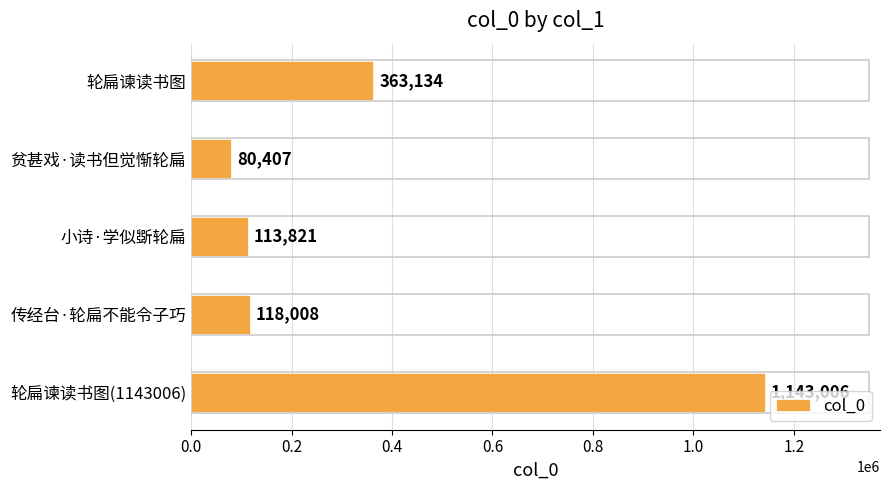

Rank the categories by value from highest to lowest.

轮扁谏读书图(1143006), 轮扁谏读书图, 传经台·轮扁不能令子巧, 小诗·学似斲轮扁, 贫甚戏·读书但觉惭轮扁